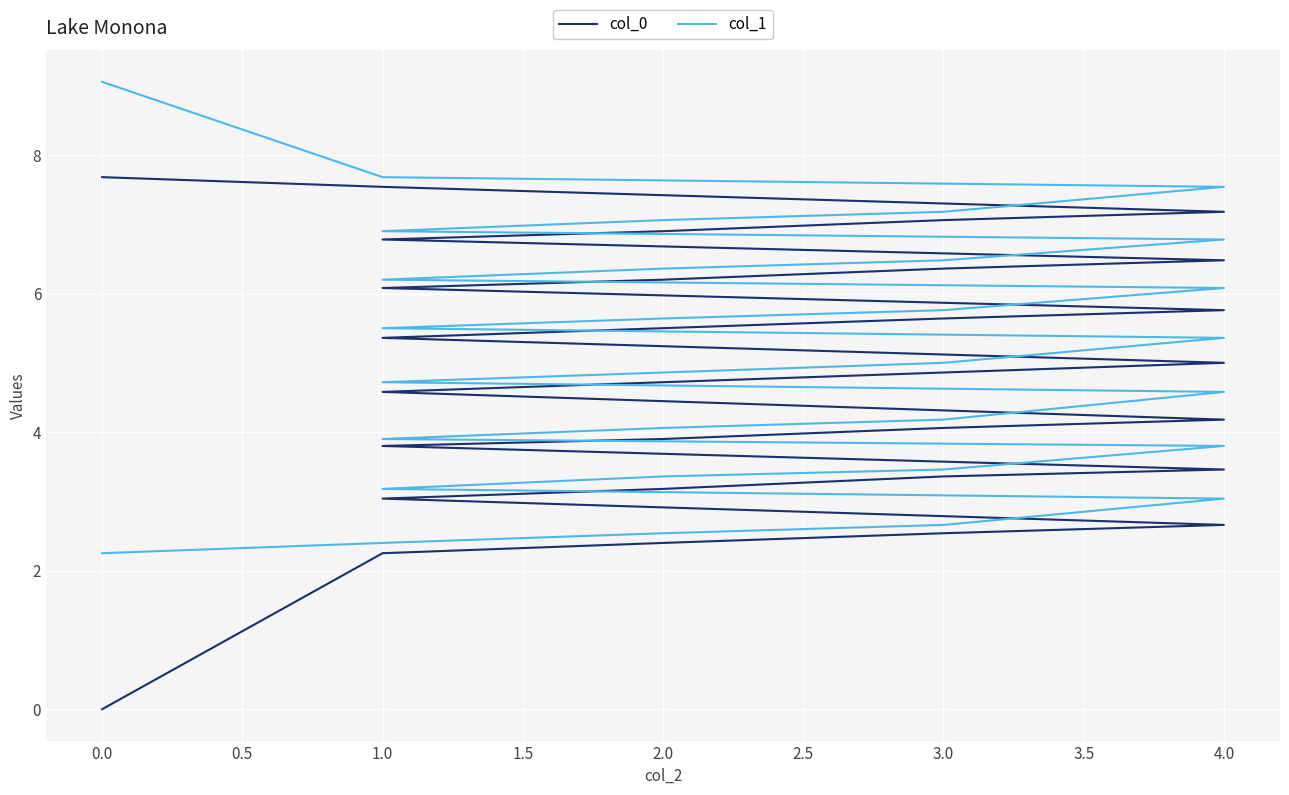

How many data points in col_1 are less than 5?

15